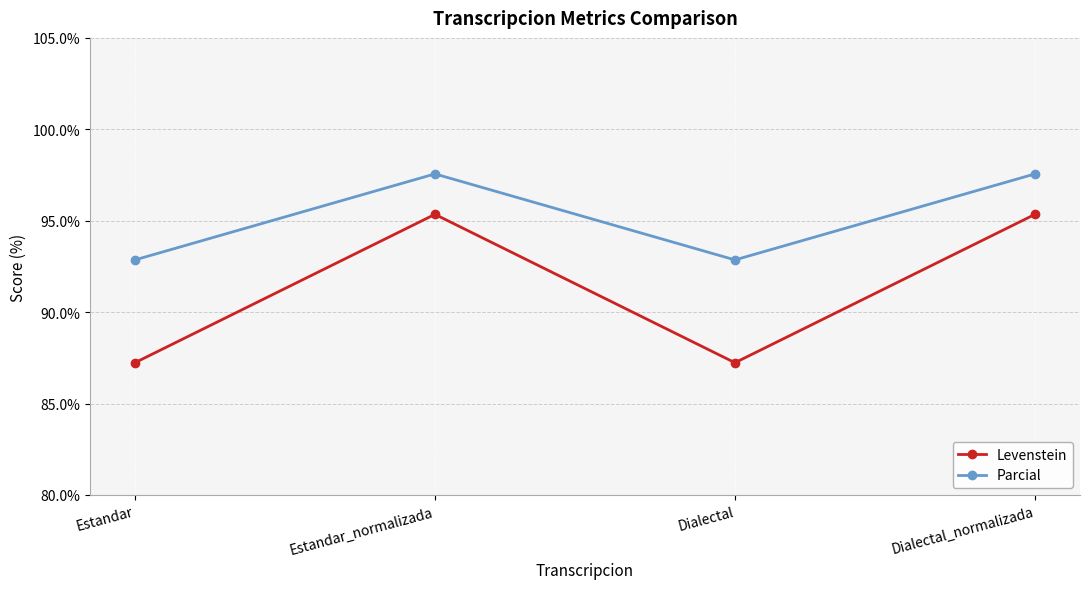

What is the label of the 2nd point from the left?

Estandar_normalizada